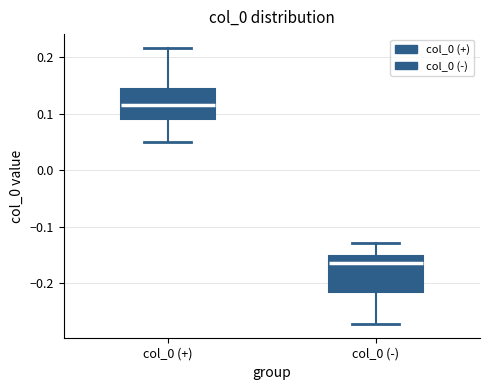

Reading left to right, transcribe this box plot: for each box, give where its median line is, the range the box spans, and where its two whiskers end, as read against the y-axis. The values are not printed on the chart, so give them approximately, as read against the axis.

col_0 (+): median 0.12, box 0.09 to 0.14, whiskers 0.05 to 0.22
col_0 (-): median -0.16, box -0.22 to -0.15, whiskers -0.27 to -0.13